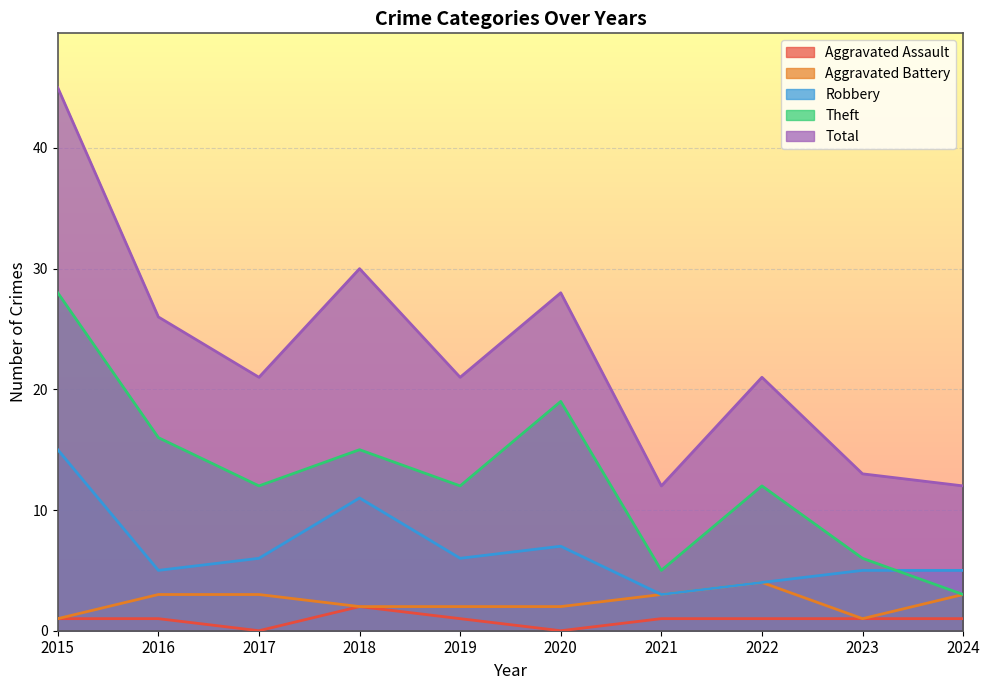

Reading right to left, transcribe all the data shown in this chart.

Aggravated Assault: 1	1	1	1	0	1	2	0	1	1
Aggravated Battery: 3	1	4	3	2	2	2	3	3	1
Robbery: 5	5	4	3	7	6	11	6	5	15
Theft: 3	6	12	5	19	12	15	12	16	28
Total: 12	13	21	12	28	21	30	21	26	45